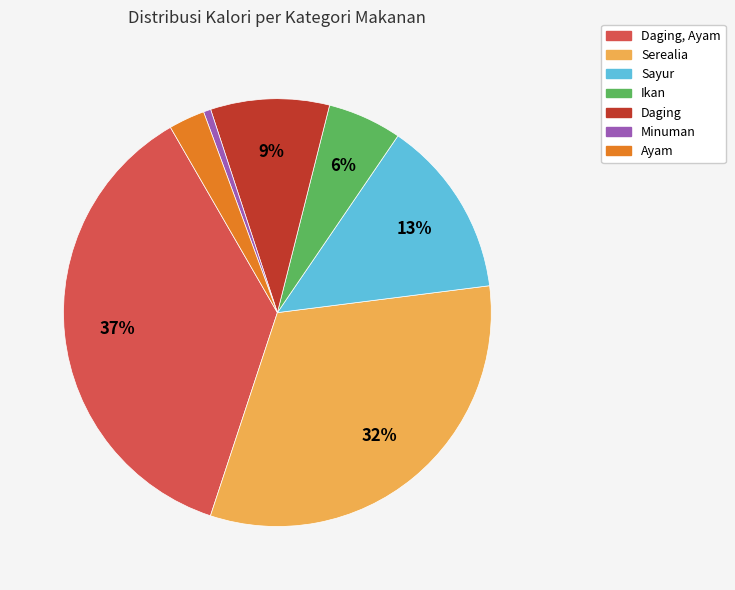

To the nearest percent, what is the difference between the largest and smallest slice percentages?

36%